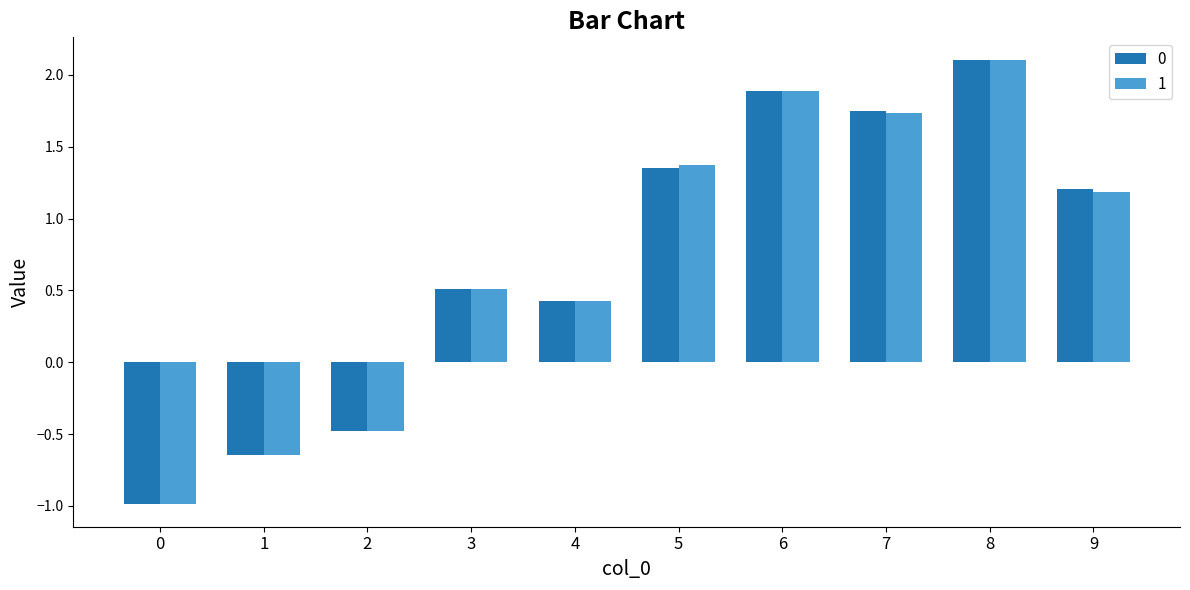

How many bars are there in total?

20